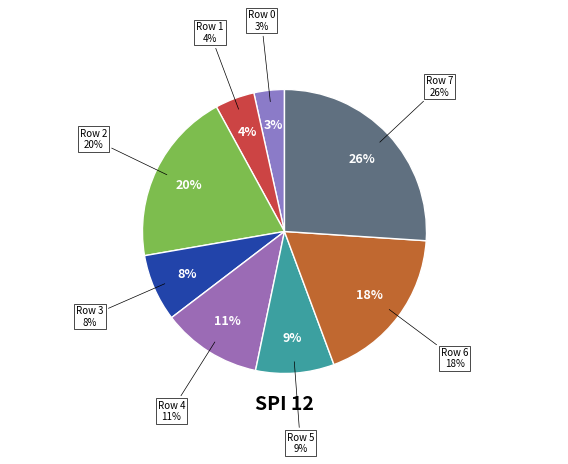

Does Row 6 account for over 50% of the chart?

No